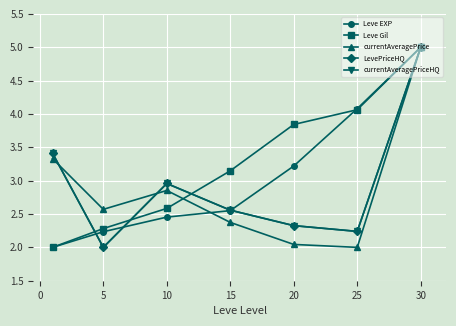

Is this an area chart (filled region under the line)?

No